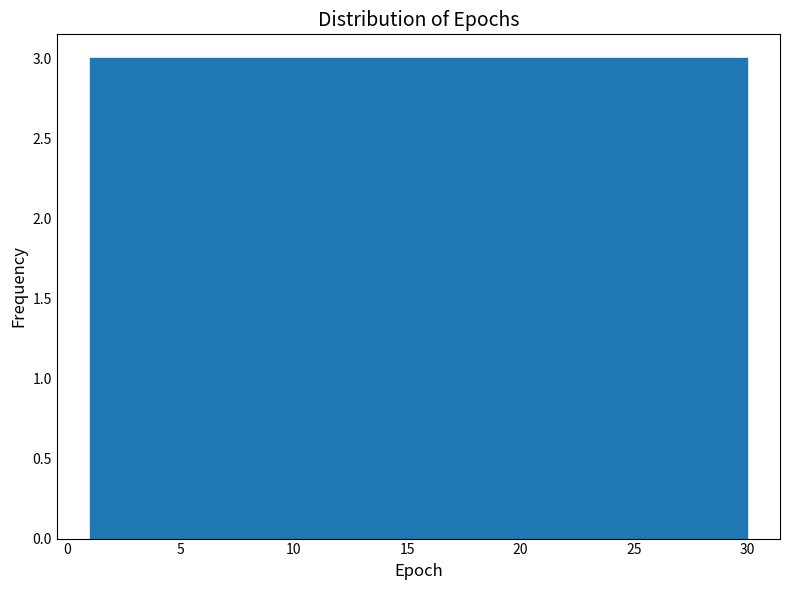

Reading left to right, list every bar in this chart as the range it spans on the x-axis followed by its height. Neither the bar edges nor the heights are printed on the chart, so give them approximately, as read against the axes.

1.0 to 3.9: 3
3.9 to 6.8: 3
6.8 to 9.7: 3
9.7 to 12.6: 3
12.6 to 15.5: 3
15.5 to 18.4: 3
18.4 to 21.3: 3
21.3 to 24.2: 3
24.2 to 27.1: 3
27.1 to 30.0: 3